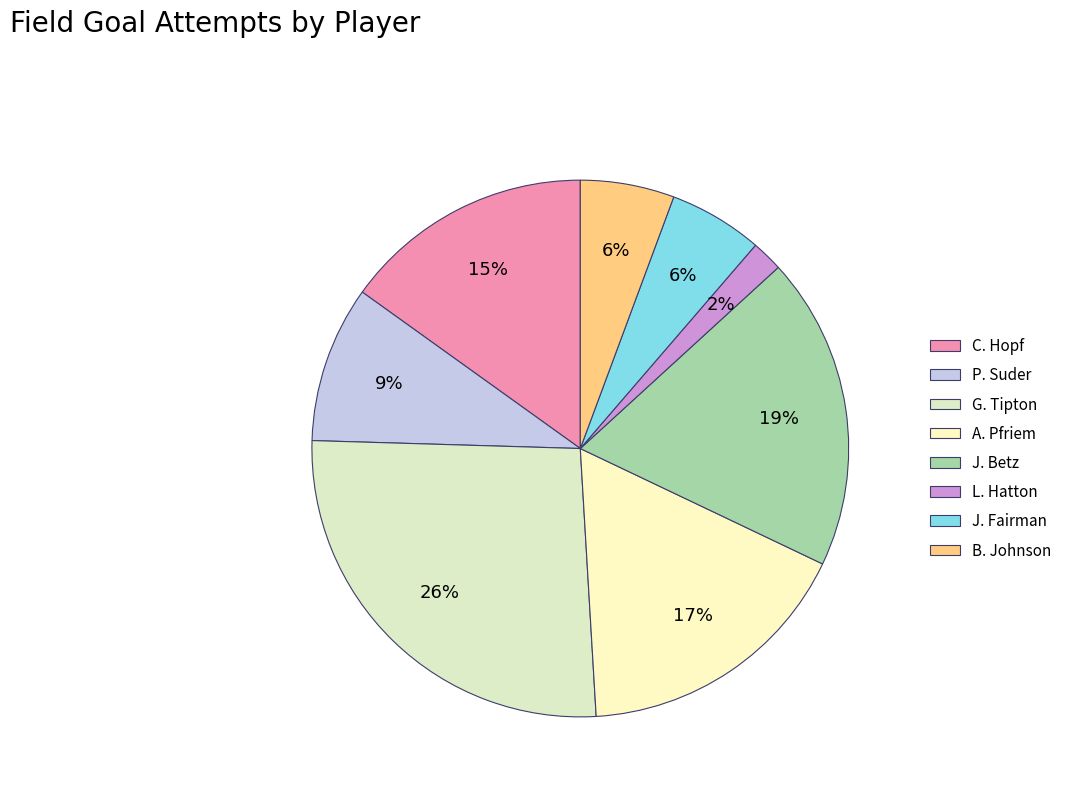

Count the number of slices in the pie.

8